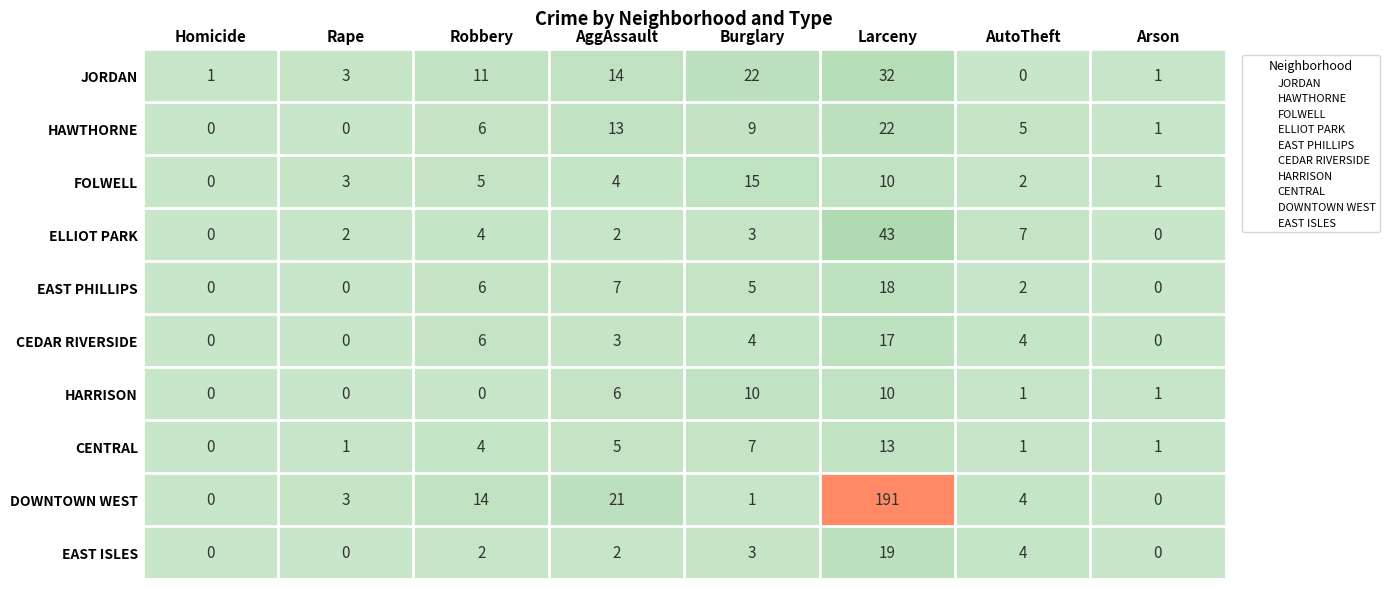

What is the maximum value shown in the chart?

191